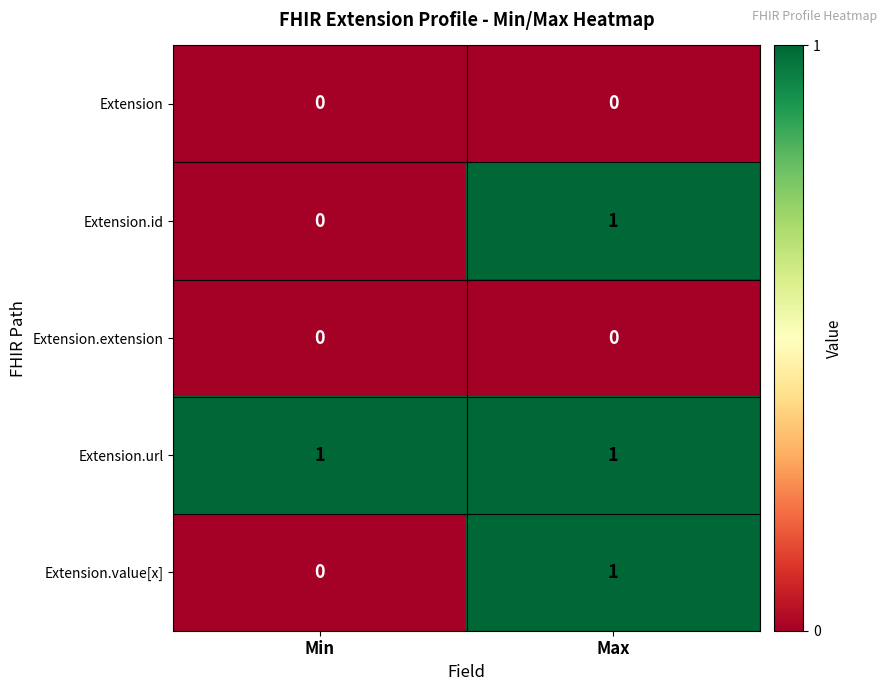

What is the total value across all series at Max?

3